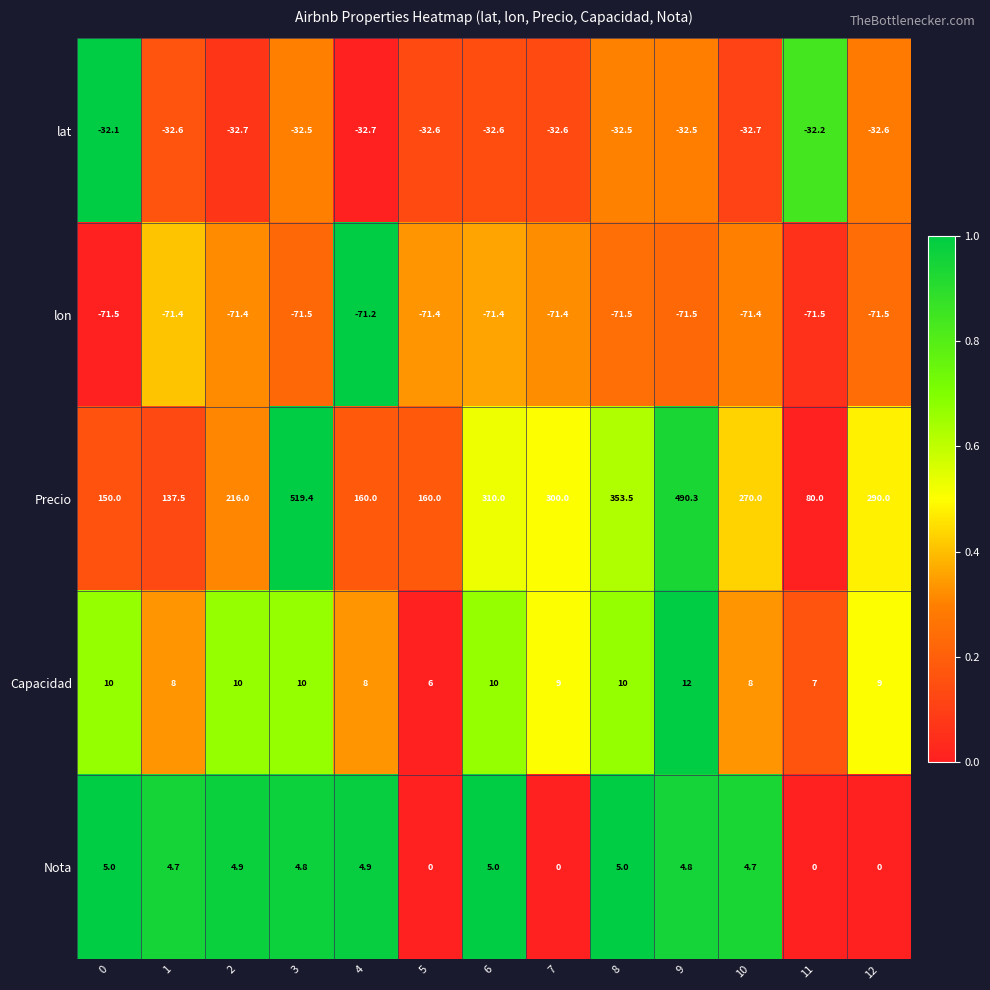

What is the spread (max minus min) of values at 11?

151.5